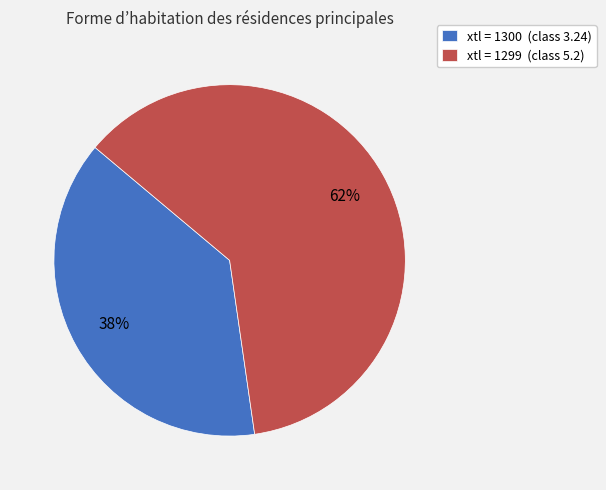

Combined, do xtl = 1300 (class 3.24) and xtl = 1299 (class 5.2) account for over 50%?

Yes